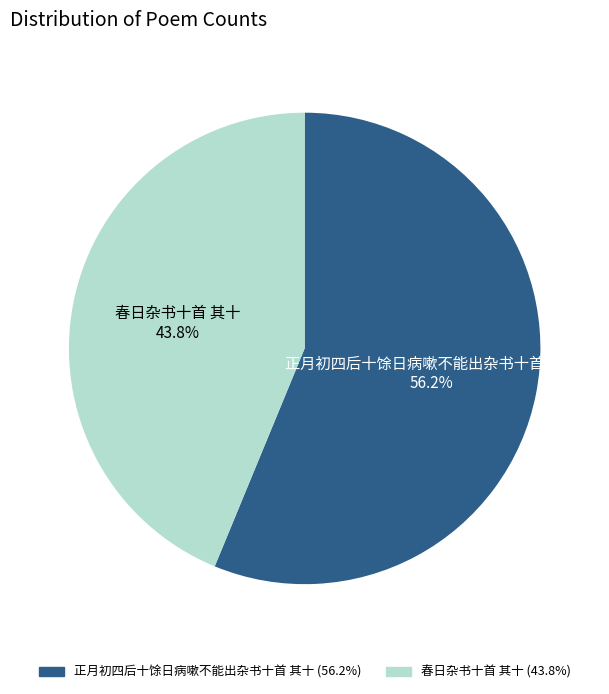

To the nearest percent, what percentage of the pie is 正月初四后十馀日病嗽不能出杂书十首 其十?

56%